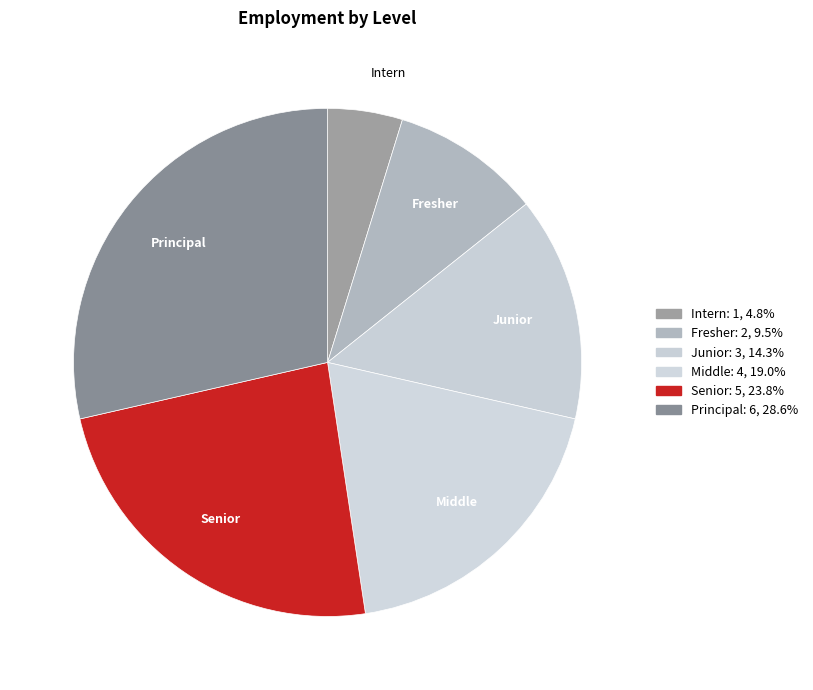

How many slices are in this pie chart?

6